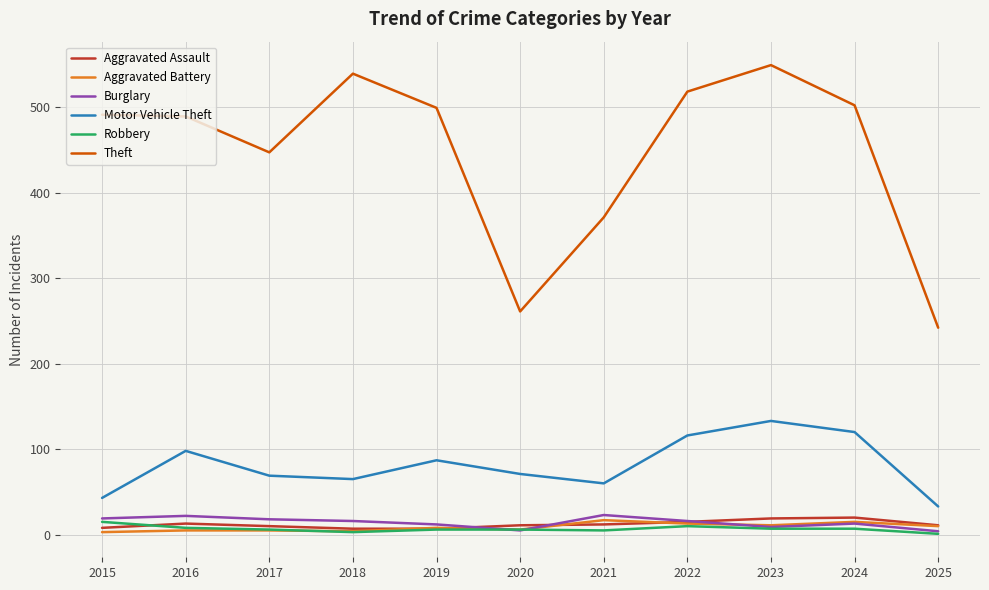

True or false: Theft and Motor Vehicle Theft cross at least once.

False